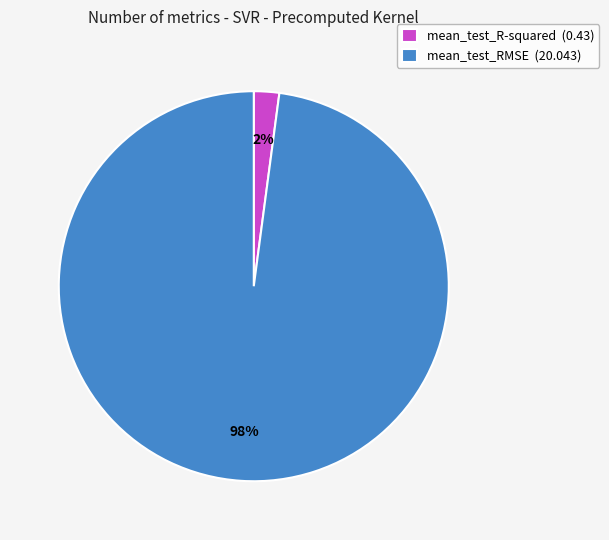

Combined, do mean_test_RMSE (20.043) and mean_test_R-squared (0.43) account for over 50%?

Yes